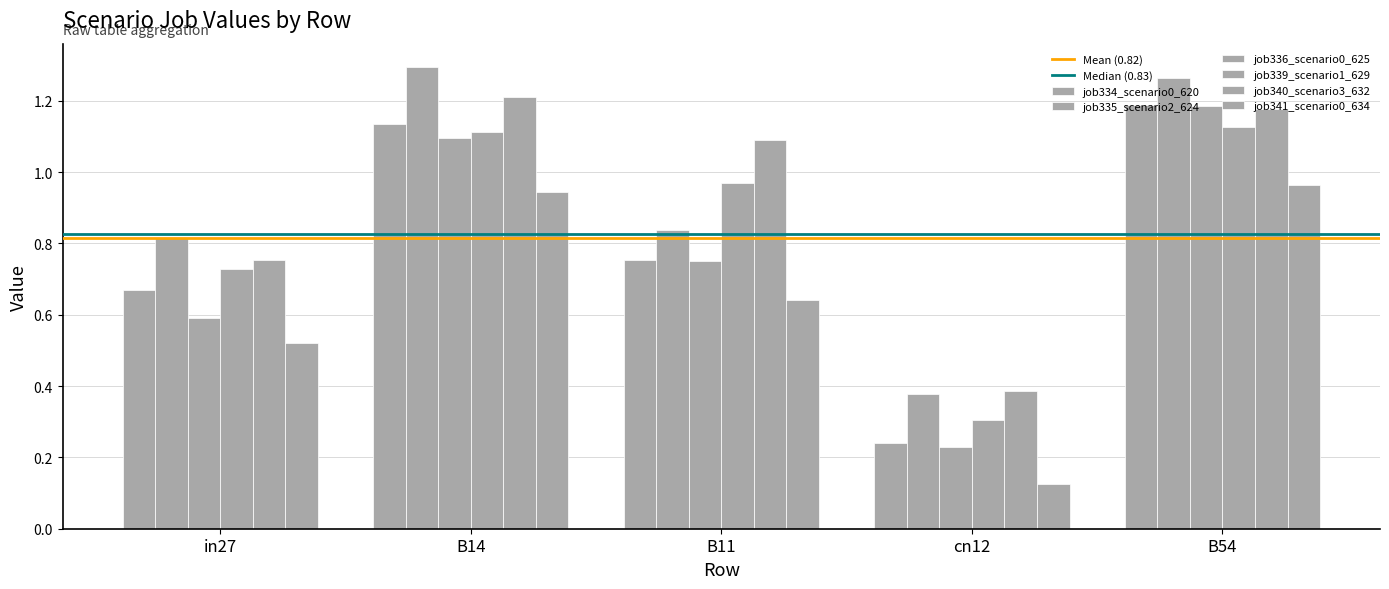

What is the difference between the highest and lowest values at cn12?

0.3